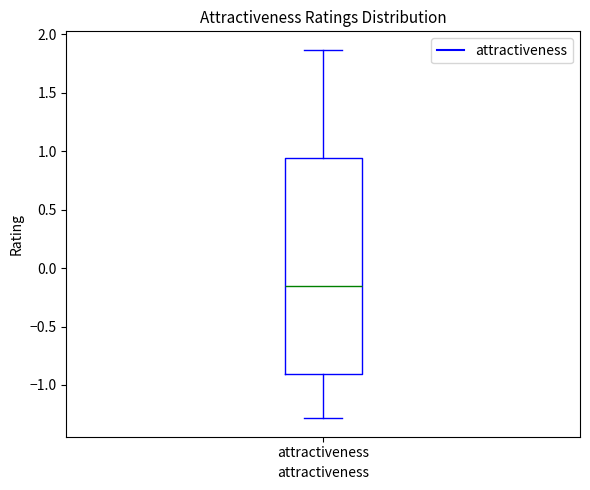

Transcribe this box plot: give where the median line is, the range the box spans, and where the two whiskers end, as read against the y-axis. The values are not printed on the chart, so give them approximately, as read against the axis.

median -0.15, box -0.90 to 0.95, whiskers -1.30 to 1.85